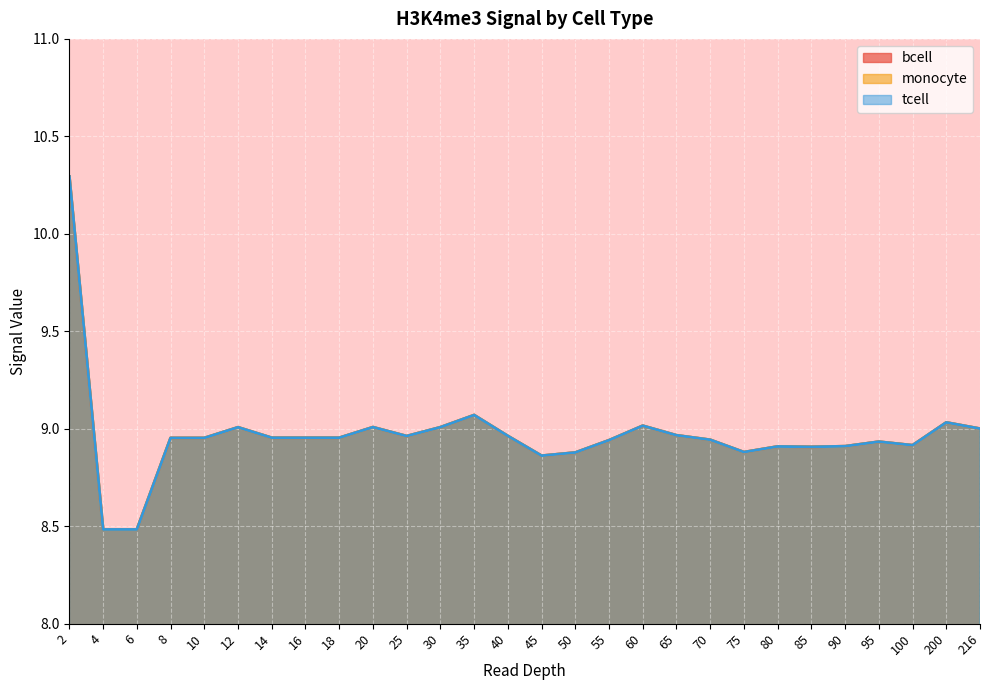

True or false: monocyte and tcell cross at least once.

False